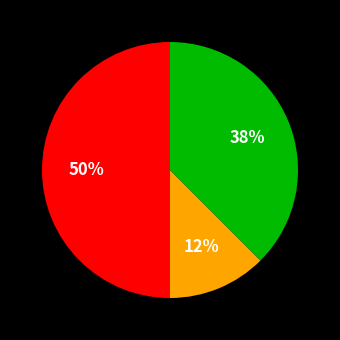

To the nearest percent, what is the average slice percentage?

33%